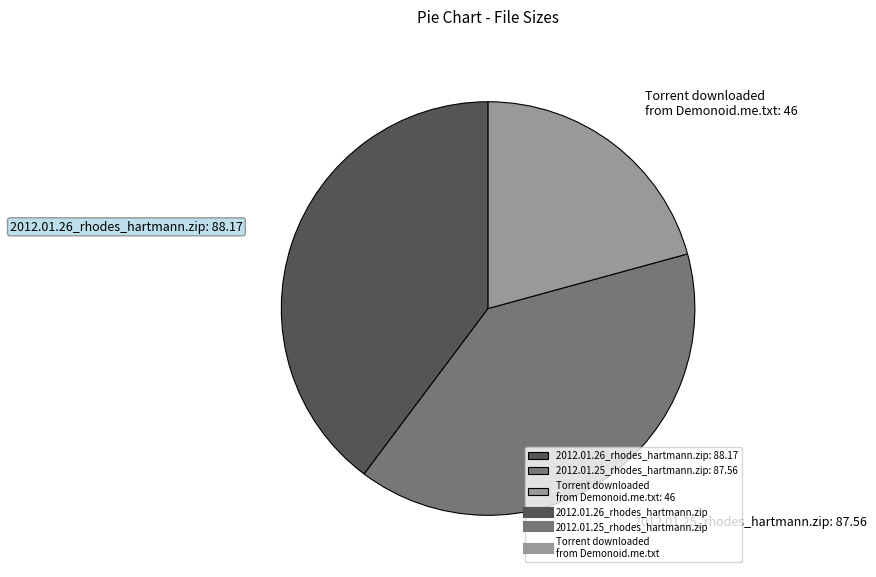

Combined, do 2012.01.26_rhodes_hartmann.zip: 88.17 and 2012.01.25_rhodes_hartmann.zip: 87.56 account for over 50%?

Yes